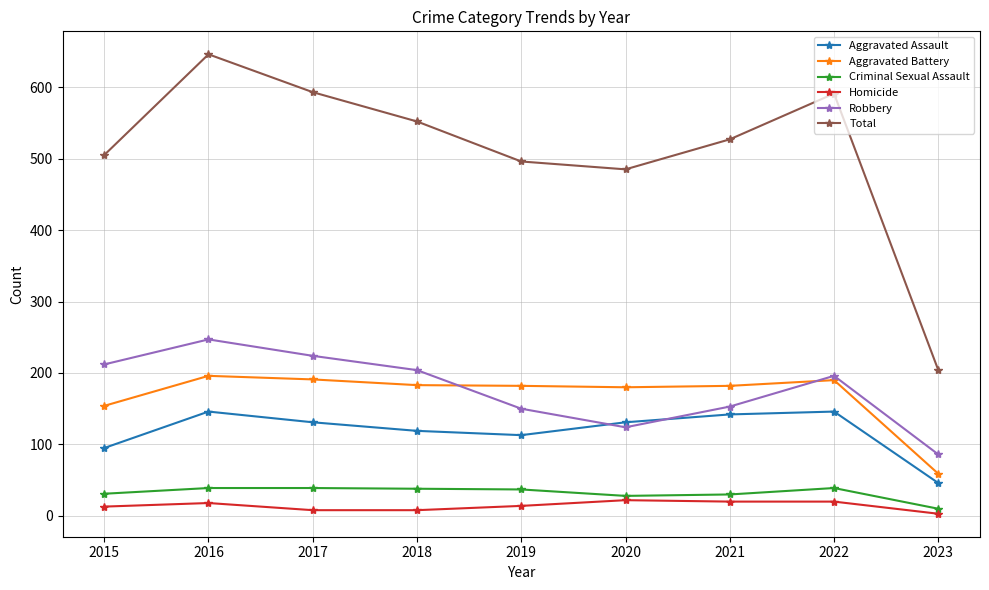

Does the chart have visible grid lines?

Yes